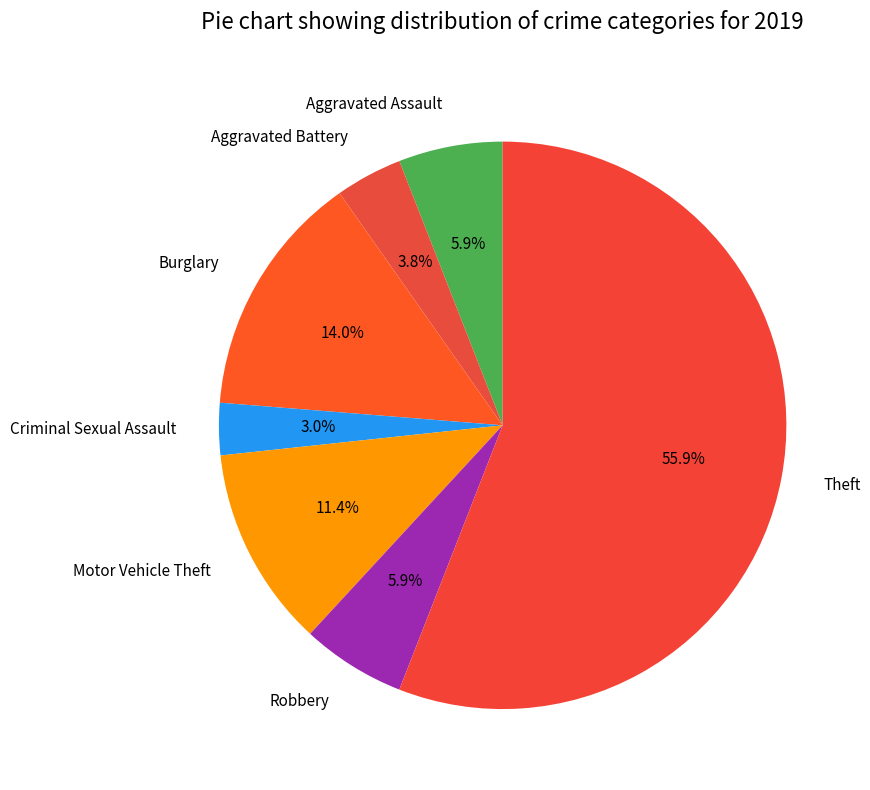

What is the largest slice in the pie chart?

Theft